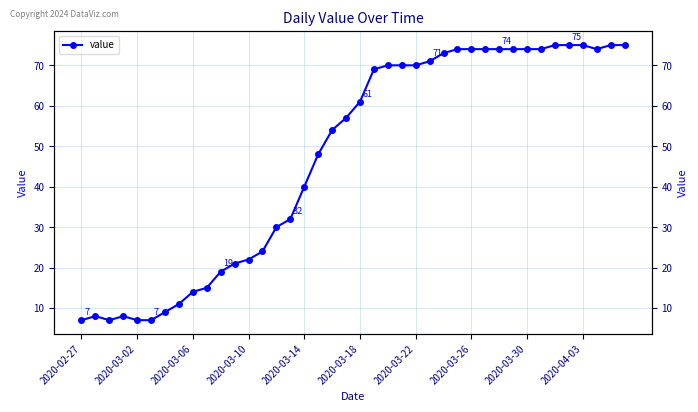

Does the chart have visible grid lines?

Yes